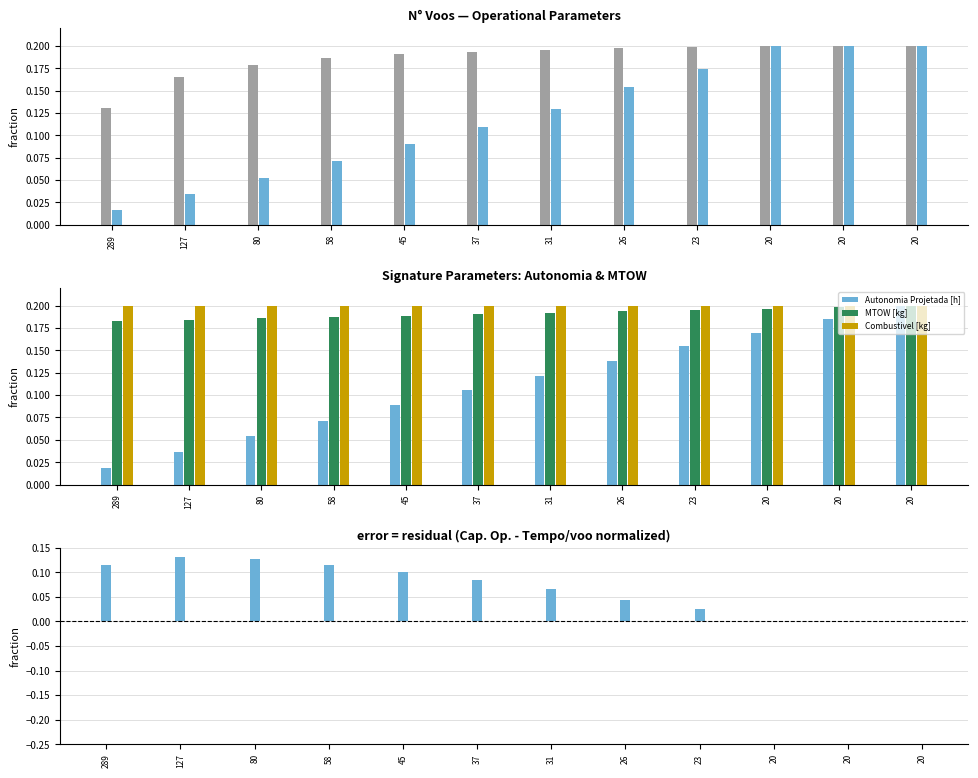

How many groups of bars are there?

12